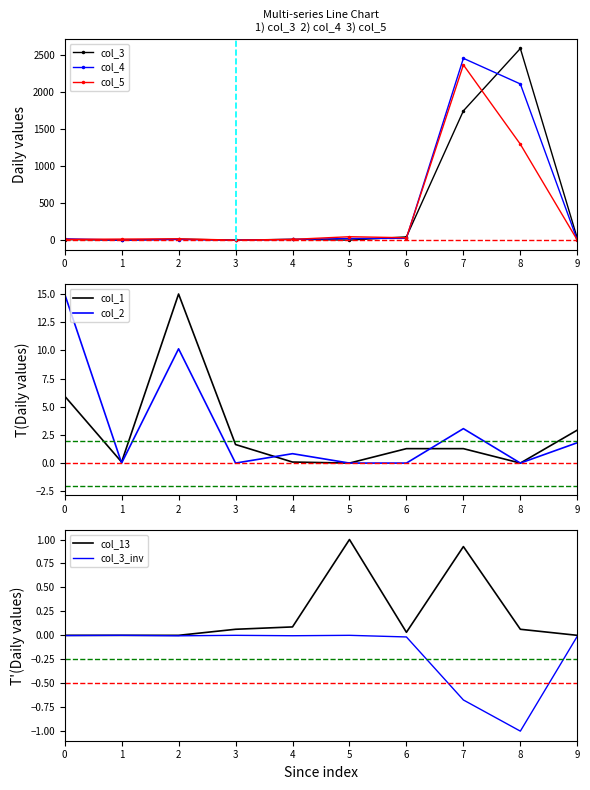

Is the value of col_5 at 2 greater than the value of col_4 at 7?

No